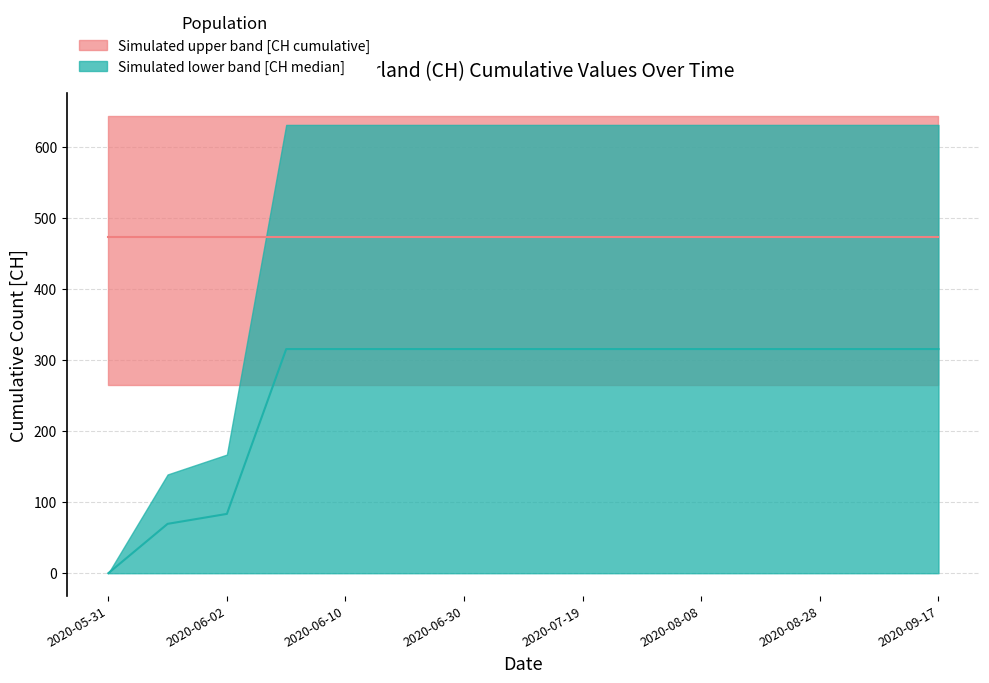

True or false: CH_median has more than 1 interior local peaks.

False